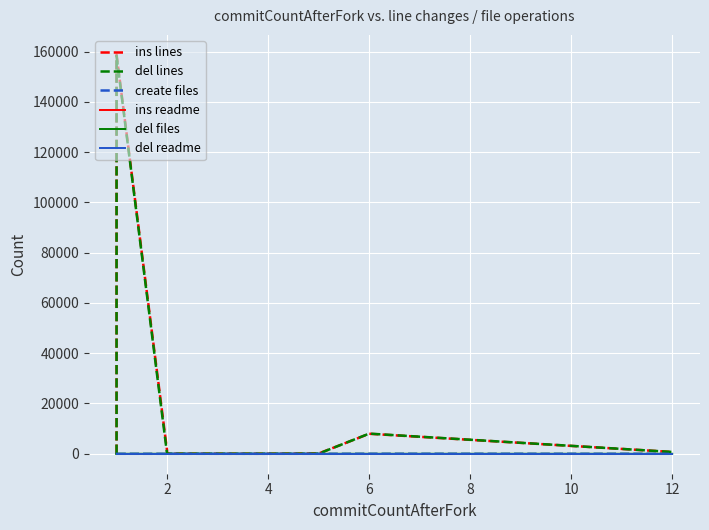

What are all the series names shown in the legend?

ins lines, del lines, create files, ins readme, del files, del readme